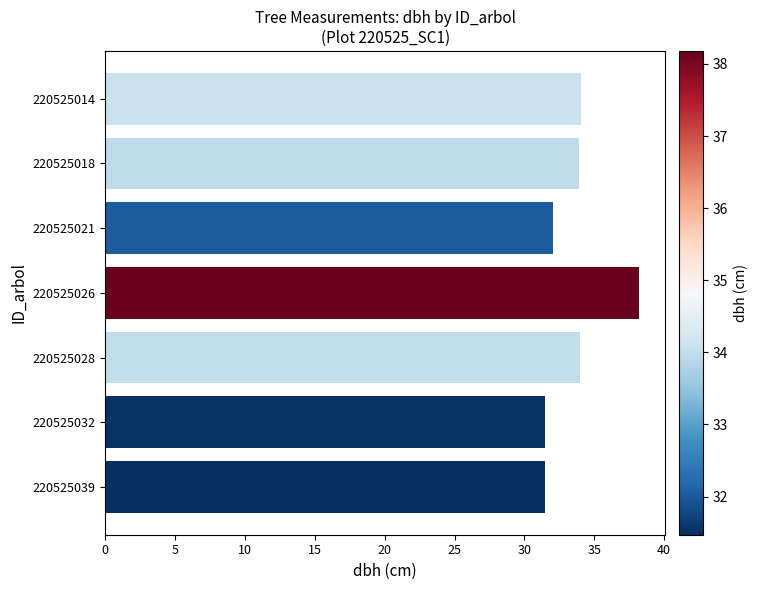

What is the value of the 6th bar from the top?

31.5